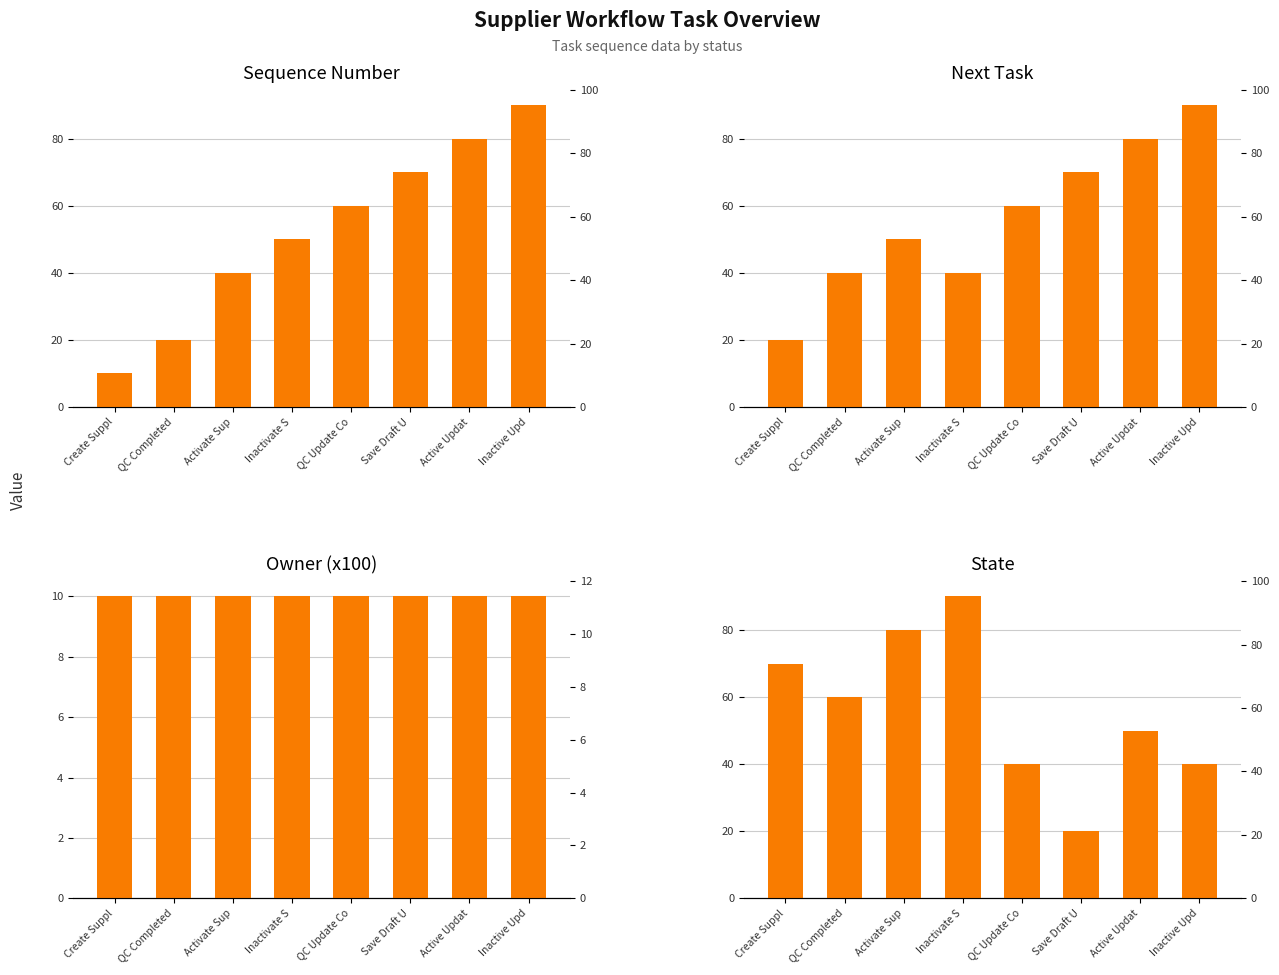

What is the sum of all Next Task values?

450